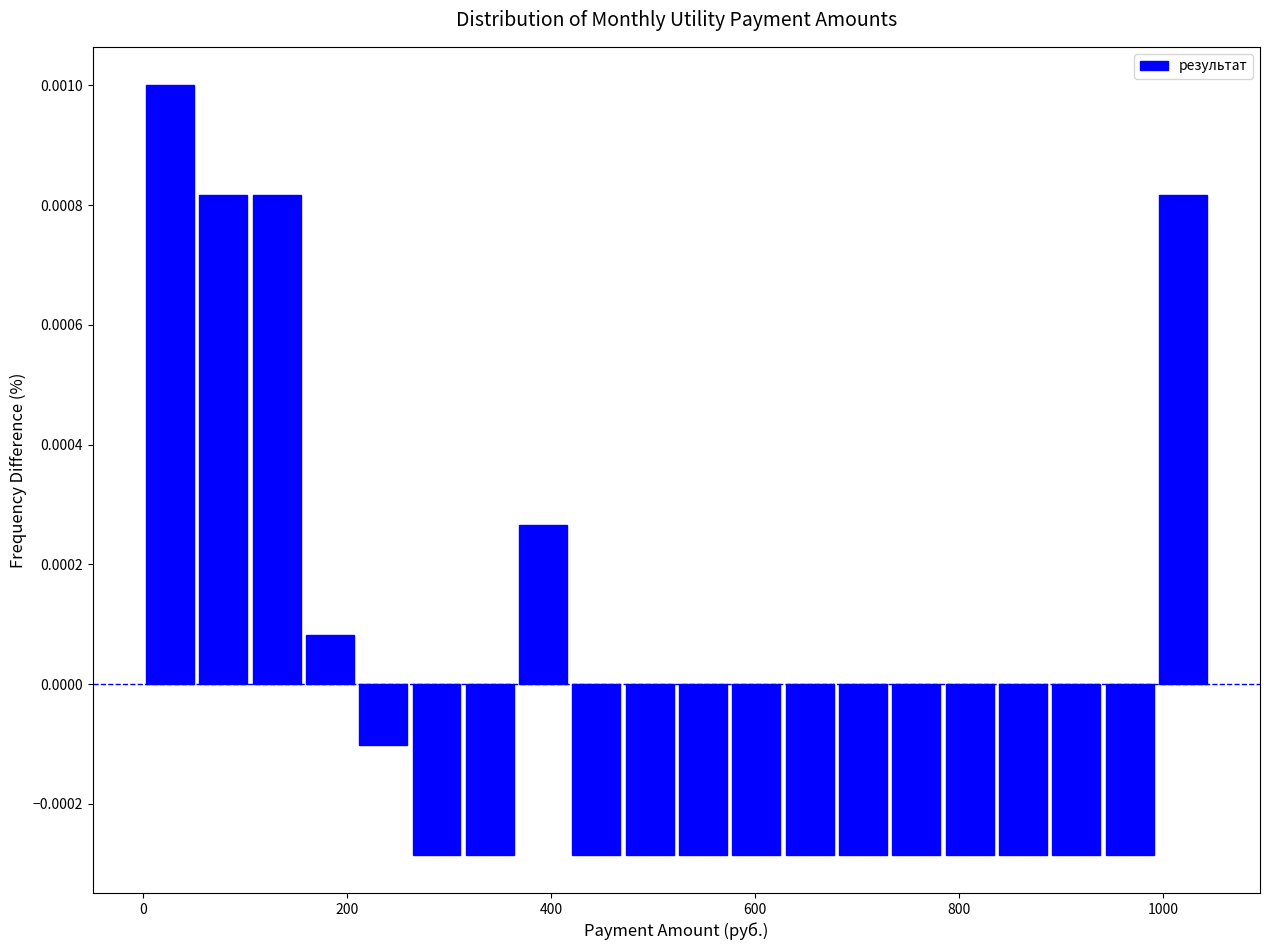

Read against the x-axis, roughly where is the centre of the tallest bar?

20